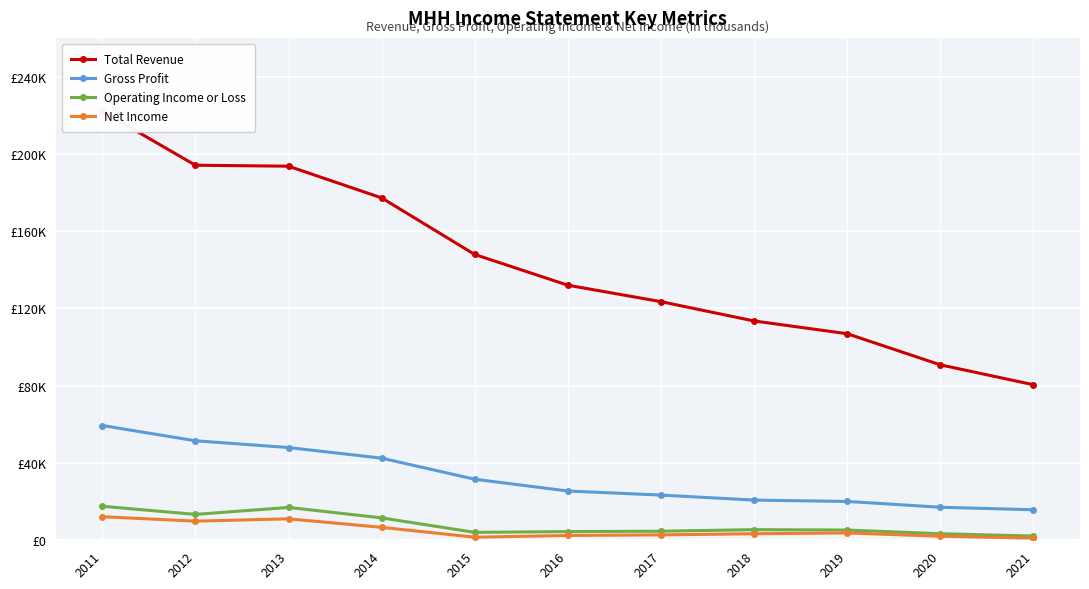

Which series has the largest range (max minus min)?

Total Revenue